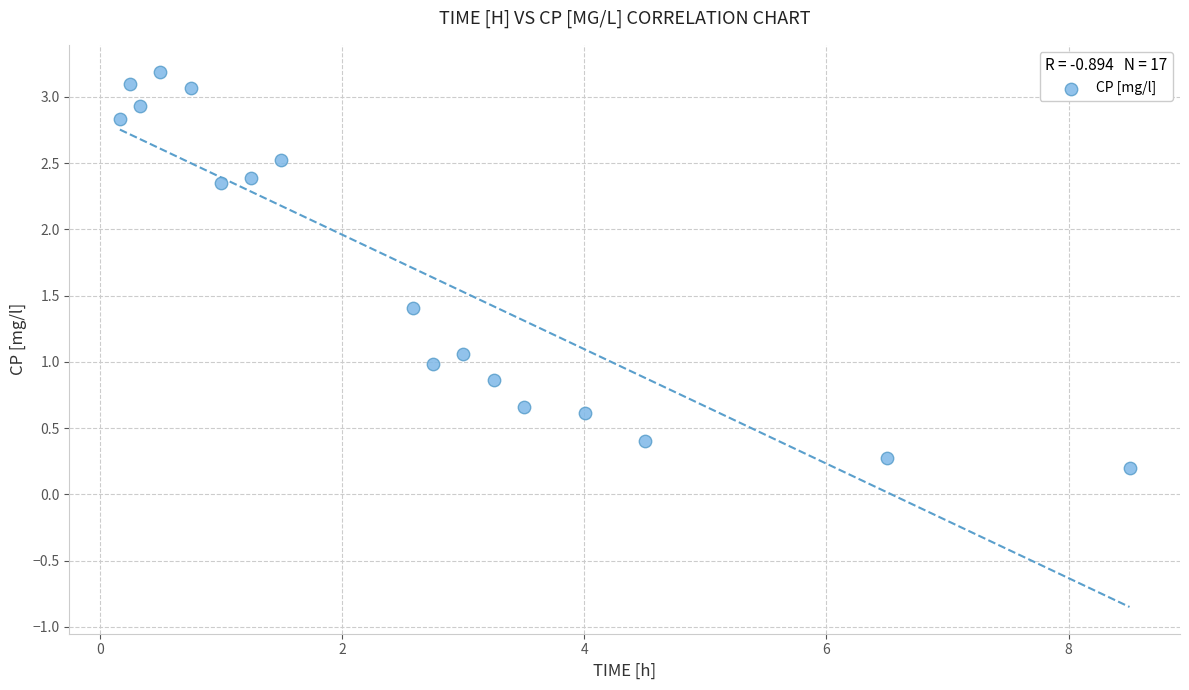

What is the range of X values (max minus min)?

8.3